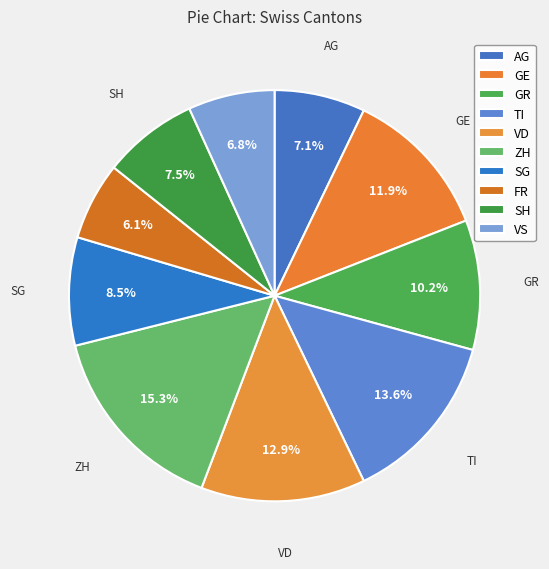

How many slices are in this pie chart?

10